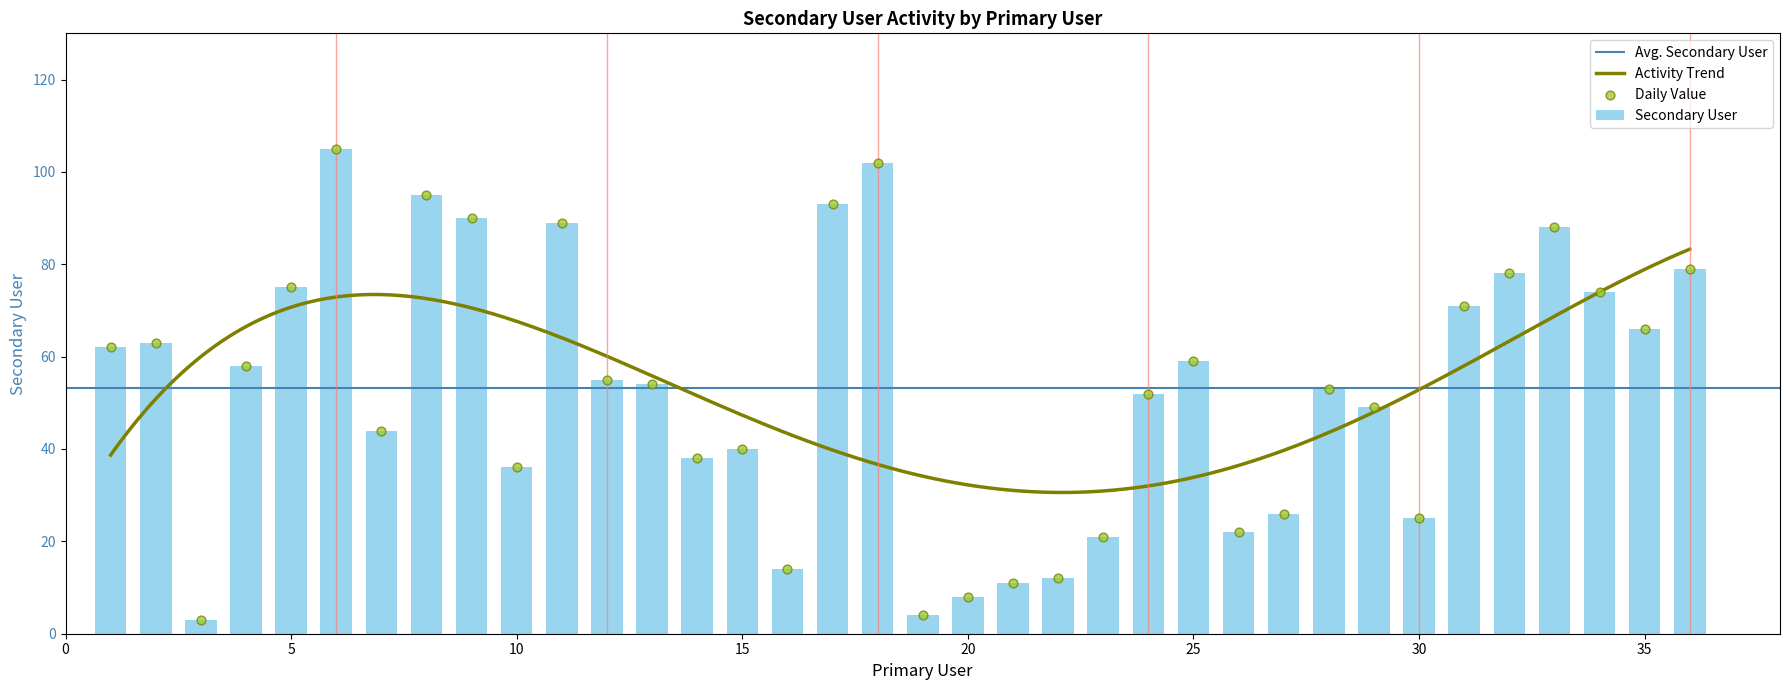

Between 36 and 13, which is larger?

36